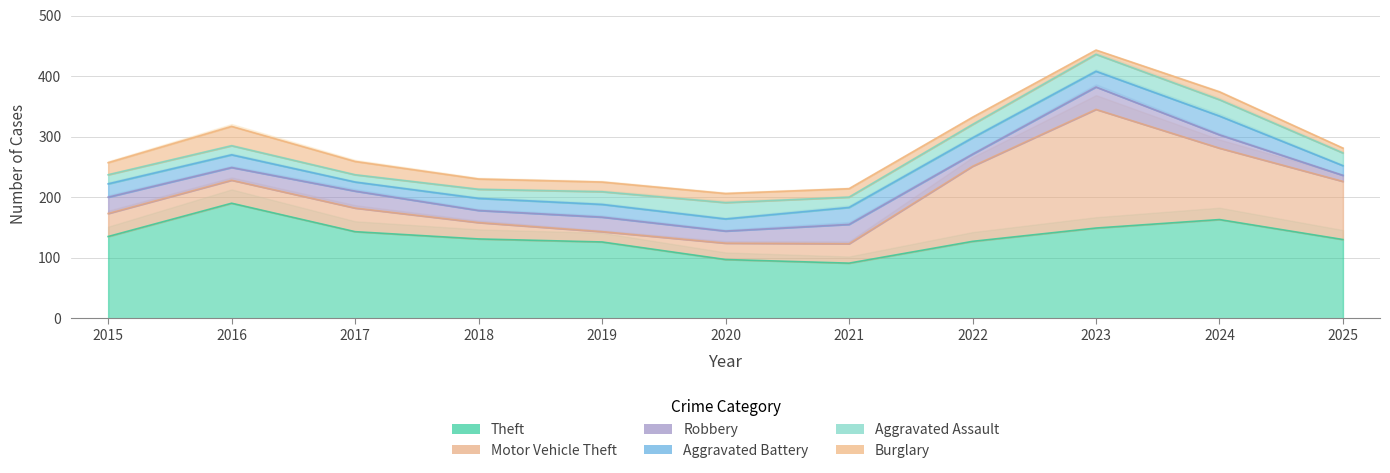

Which series has the largest range (max minus min)?

Motor Vehicle Theft